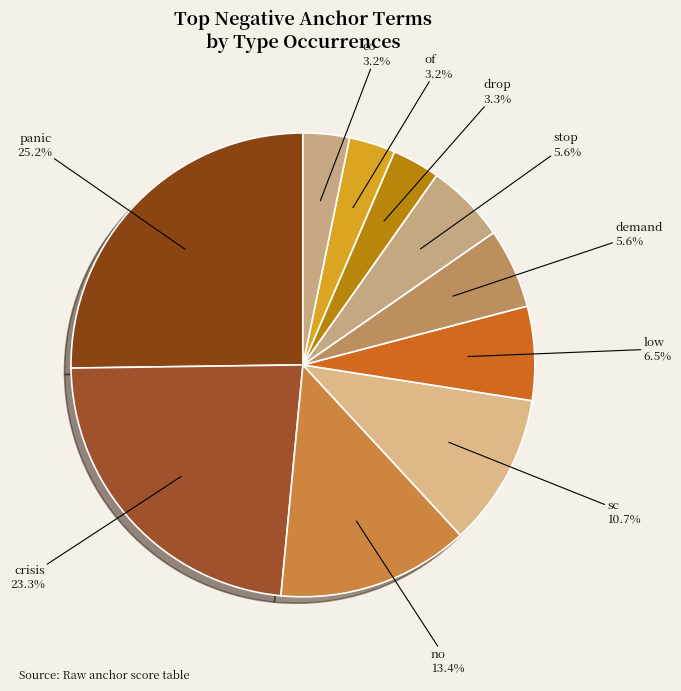

Do crisis and demand together represent more than half of the pie?

No